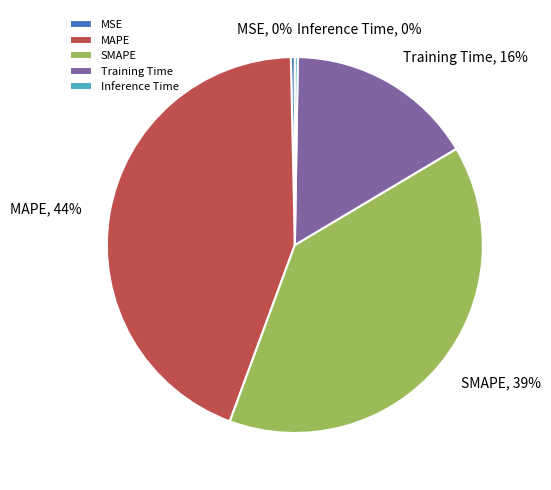

Is SMAPE the majority of the pie?

No